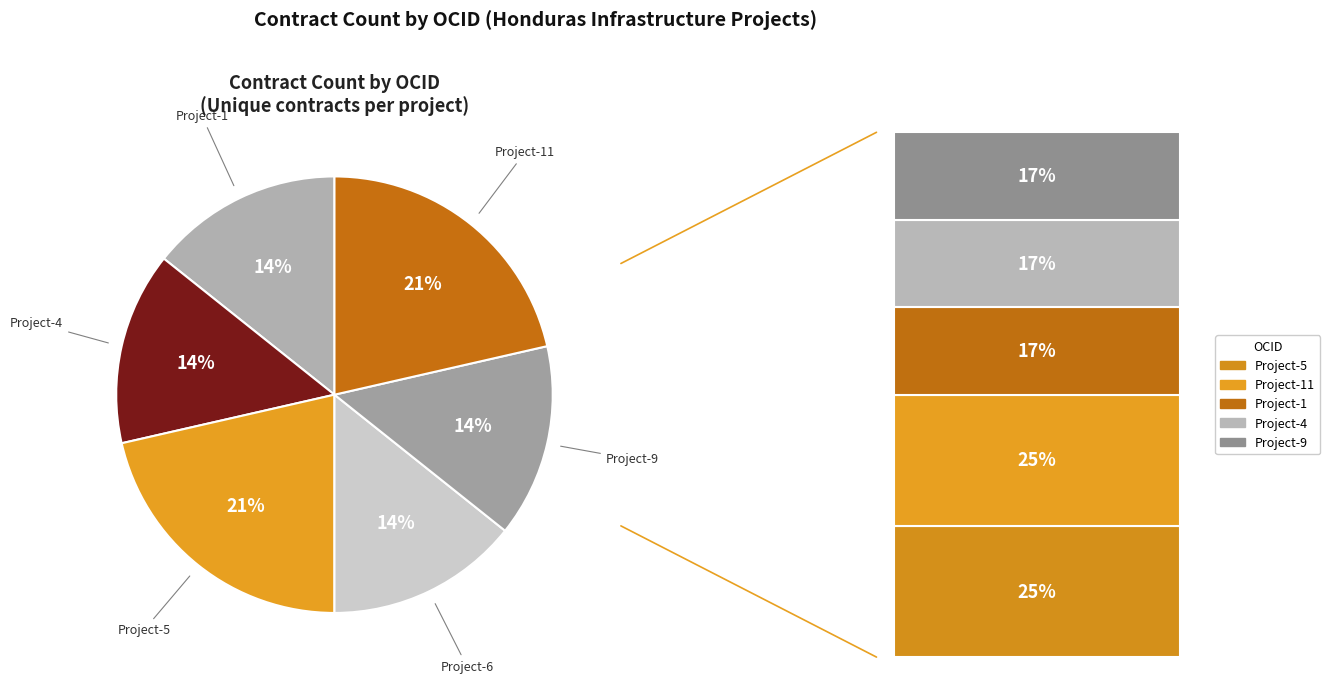

How many segments does this pie chart have?

6